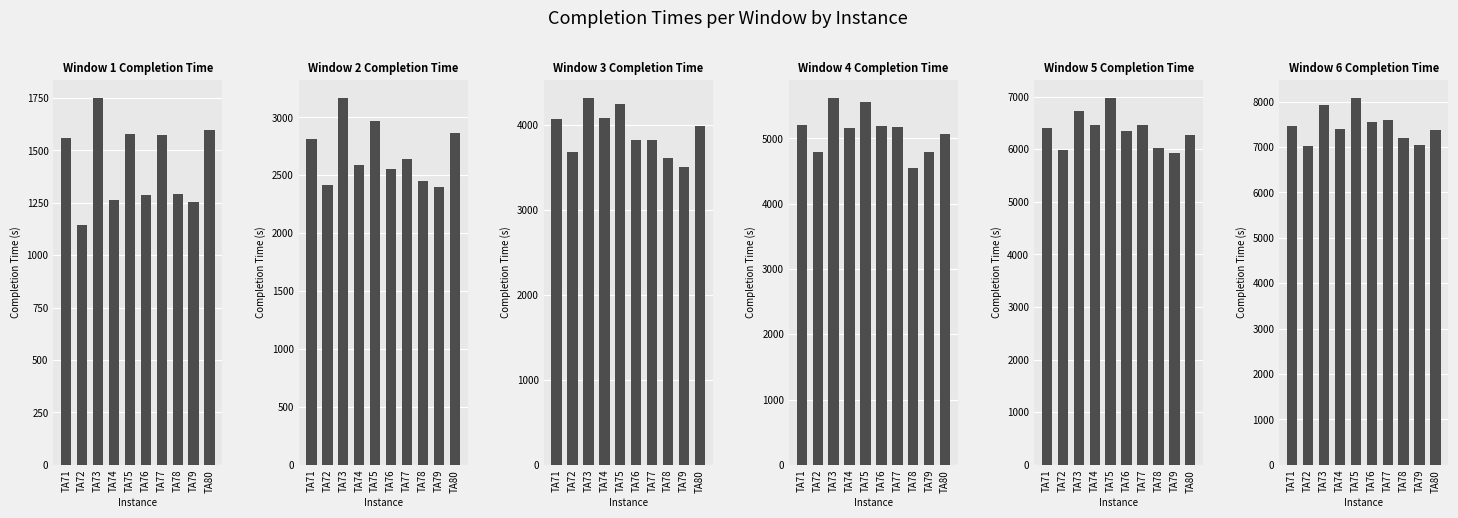

Which category has the highest value in the Completion Time for Window 5 series?

TA75